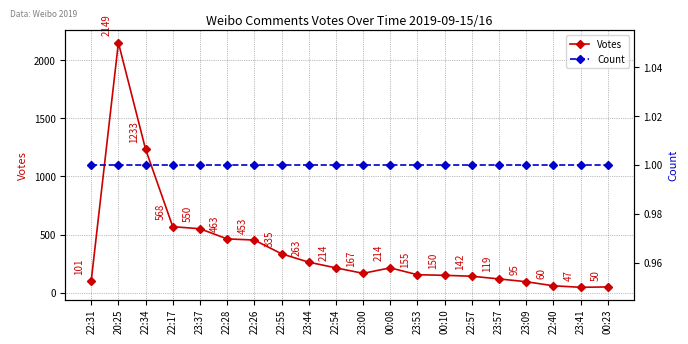

At 23:37, list the series in order from smallest to largest.

Count, Votes